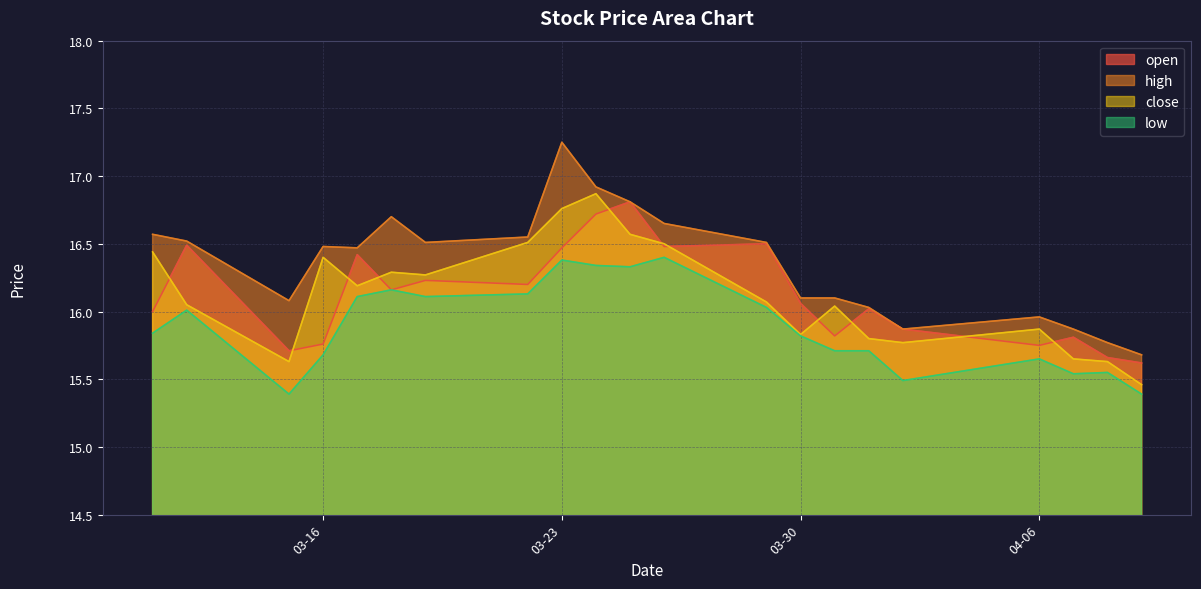

Where is the first local maximum for close?

03-16